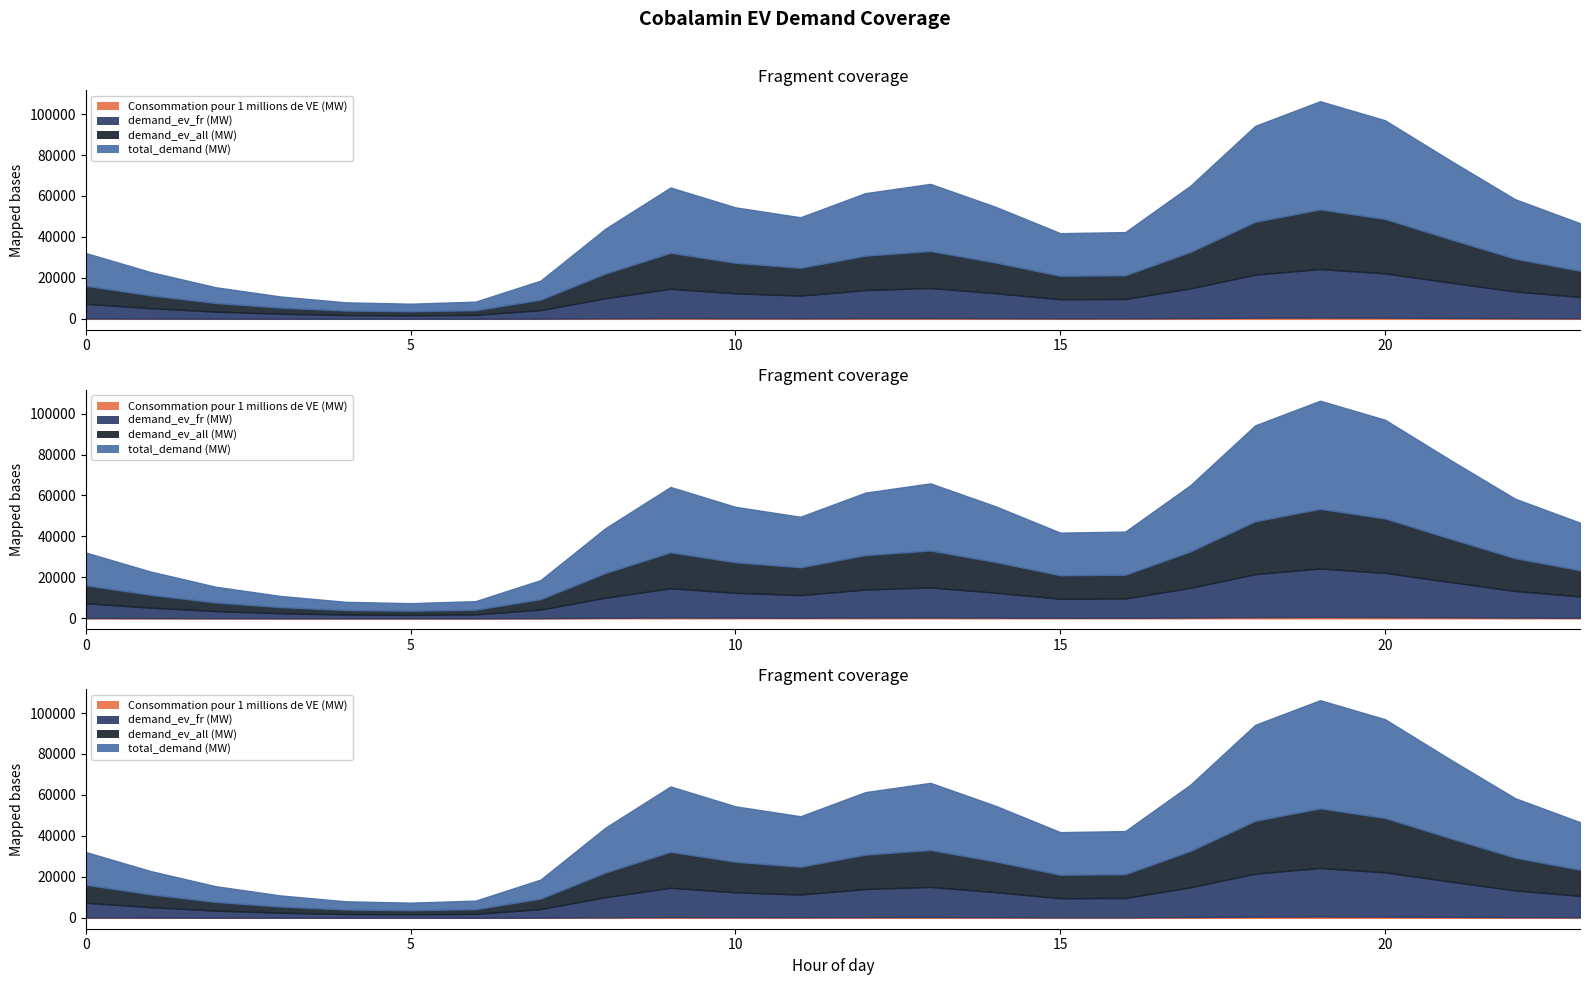

True or false: total_demand (MW) and demand_ev_fr (MW) intersect in this chart.

False